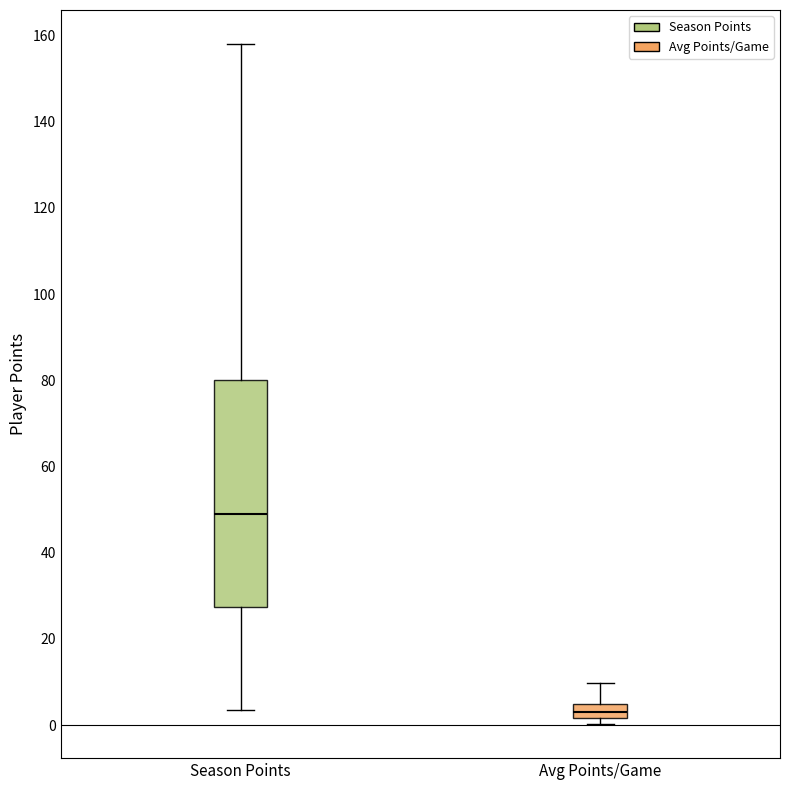

Reading left to right, read every box against the y-axis: the position of its median line, the range the box covers, and the ends of its whiskers. The values are not printed on the chart, so give them approximately, as read against the axis.

Season Points: median 48, box 28 to 80, whiskers 4 to 158
Avg Points/Game: median 4 (inside the box), box 2 to 4, whiskers 0 to 10